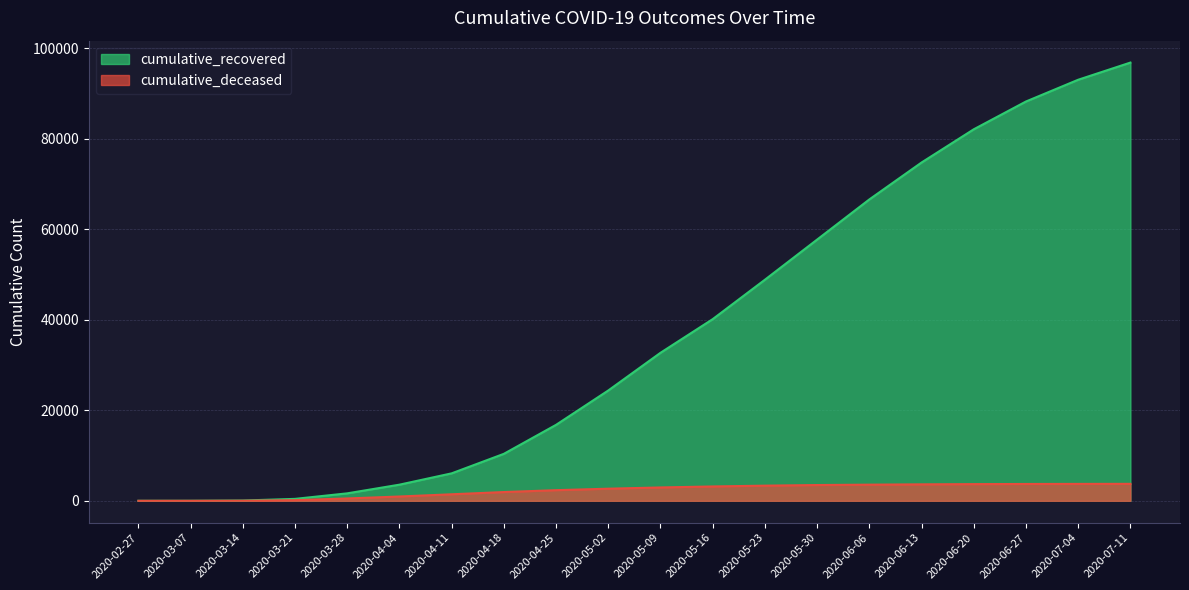

Reading right to left, what are all the values shown in this chart?

cumulative_recovered: 2020-07-11=96877	2020-07-04=93083	2020-06-27=88274	2020-06-20=82129	2020-06-13=74789	2020-06-06=66624	2020-05-30=57752	2020-05-23=48877	2020-05-16=40164	2020-05-09=32723	2020-05-02=24392	2020-04-25=16795	2020-04-18=10386	2020-04-11=6072	2020-04-04=3569	2020-03-28=1650	2020-03-21=429	2020-03-14=63	2020-03-07=9	2020-02-27=2
cumulative_deceased: 2020-07-11=3751	2020-07-04=3739	2020-06-27=3721	2020-06-20=3689	2020-06-13=3640	2020-06-06=3572	2020-05-30=3488	2020-05-23=3351	2020-05-16=3174	2020-05-09=2954	2020-05-02=2680	2020-04-25=2352	2020-04-18=1938	2020-04-11=1444	2020-04-04=953	2020-03-28=521	2020-03-21=142	2020-03-14=20	2020-03-07=1	2020-02-27=0